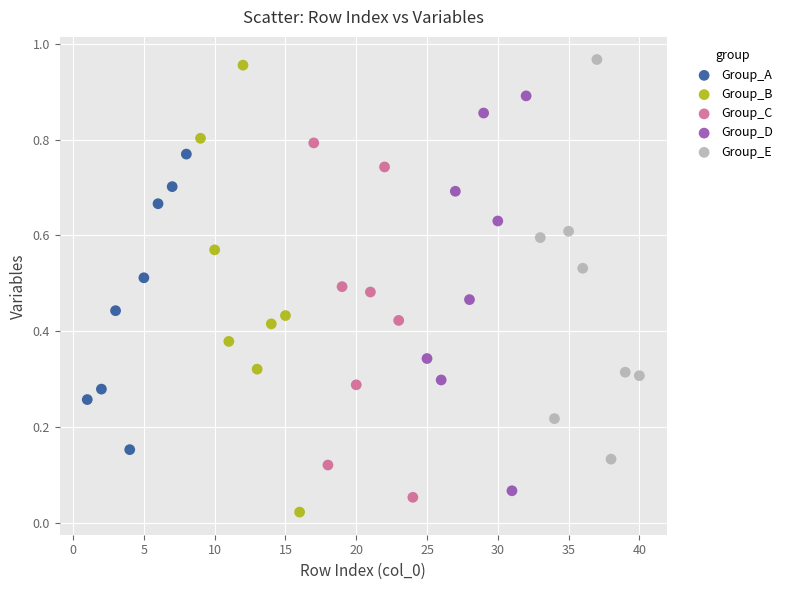

Which series has the largest Y range (max minus min)?

Group_B